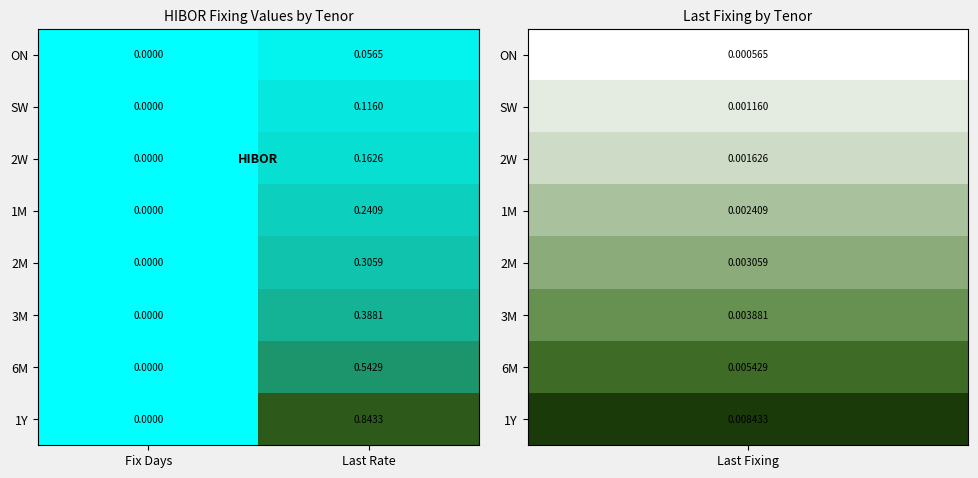

Which category has the lowest value across all series?

Fix Days